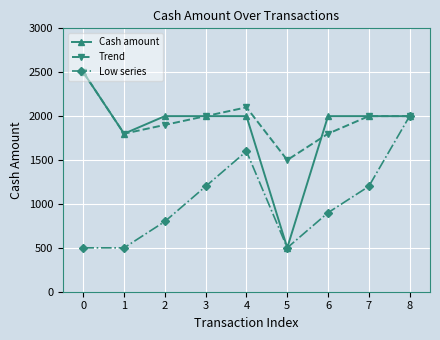

True or false: Trend has a value of 623 at 6.

False